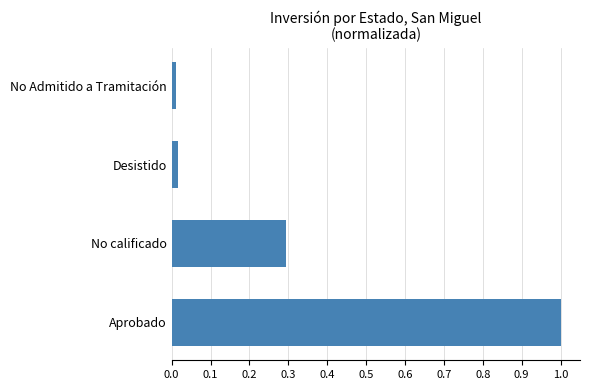

Between Aprobado and No calificado, which is larger?

Aprobado